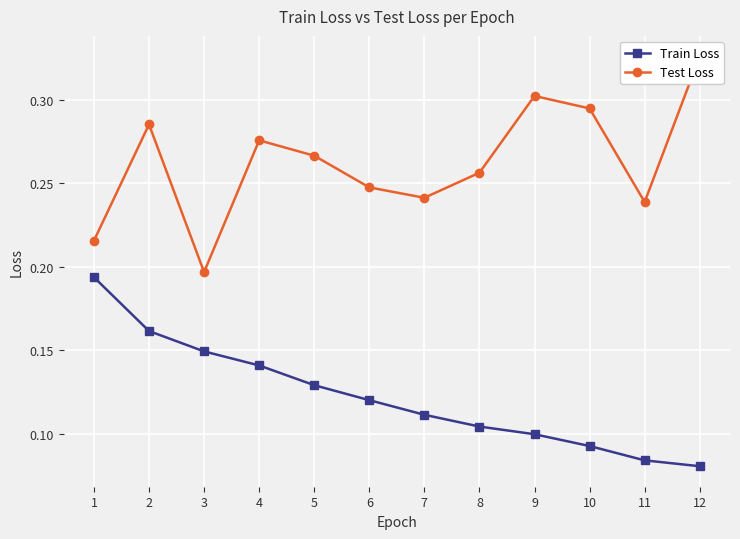

What is the minimum value for Train Loss?

0.1